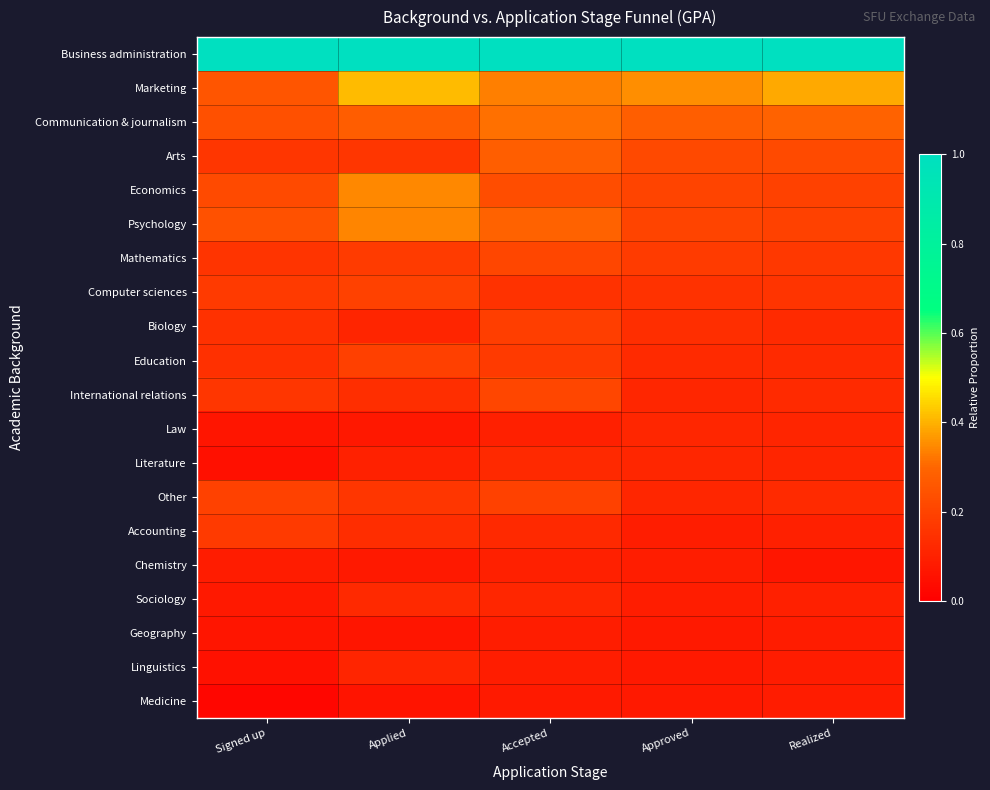

Which category has the highest value across all series?

Signed up